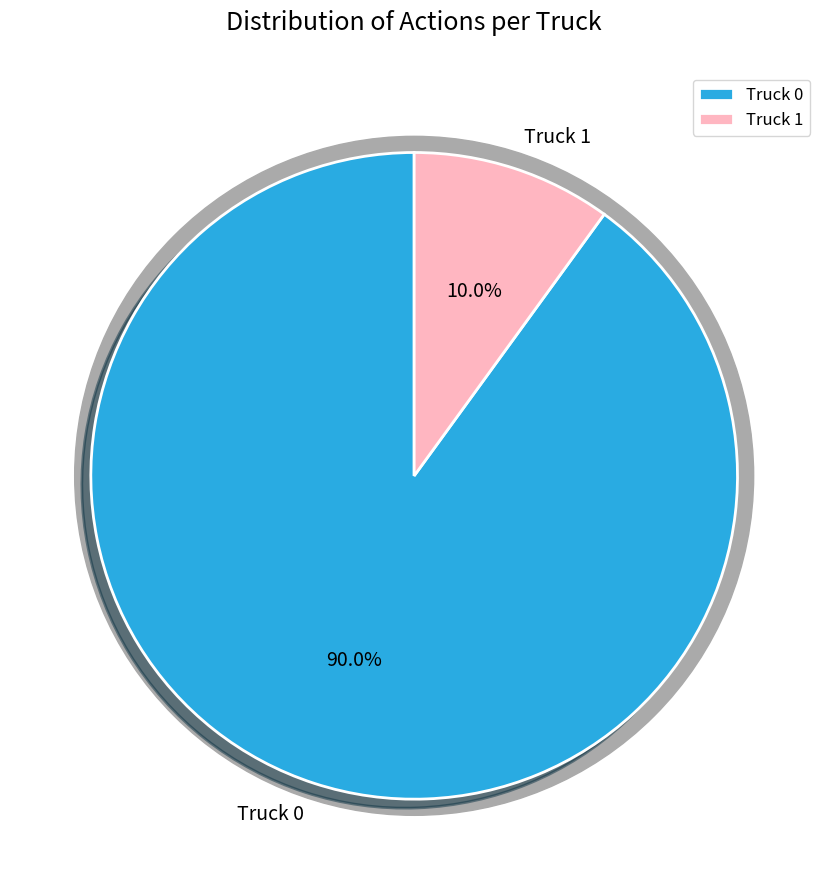

Is it true that Truck 1 is 10% of the pie?

True